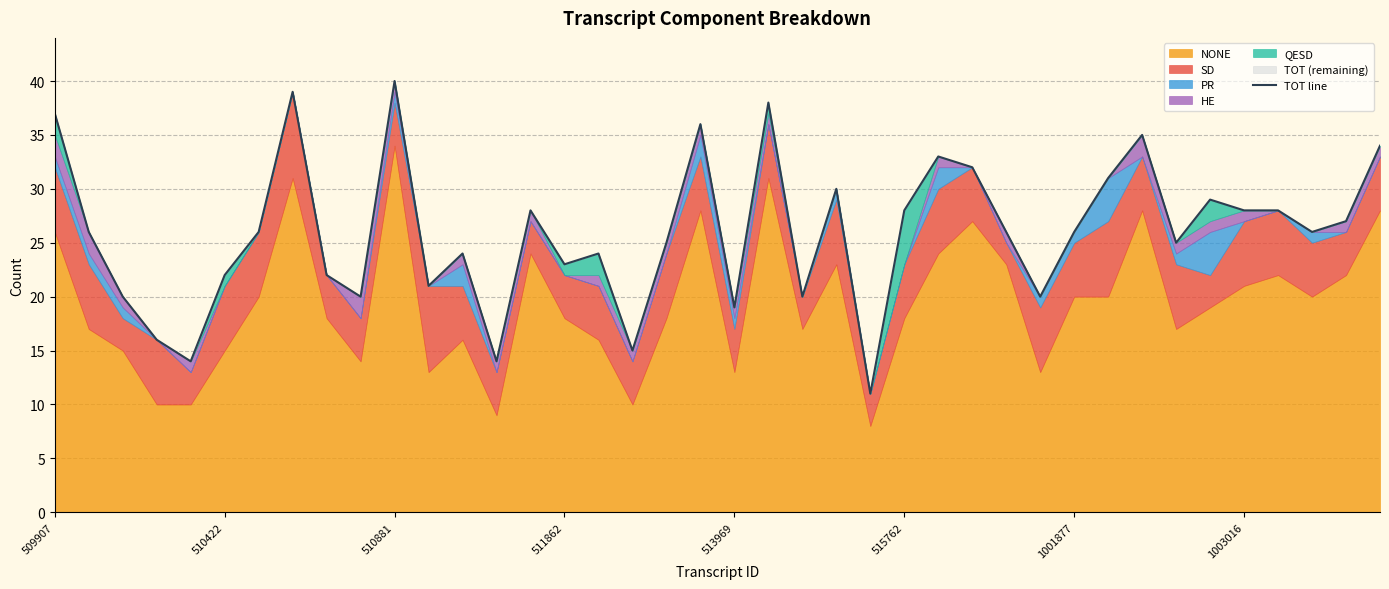

How many lines are shown in the chart?

1